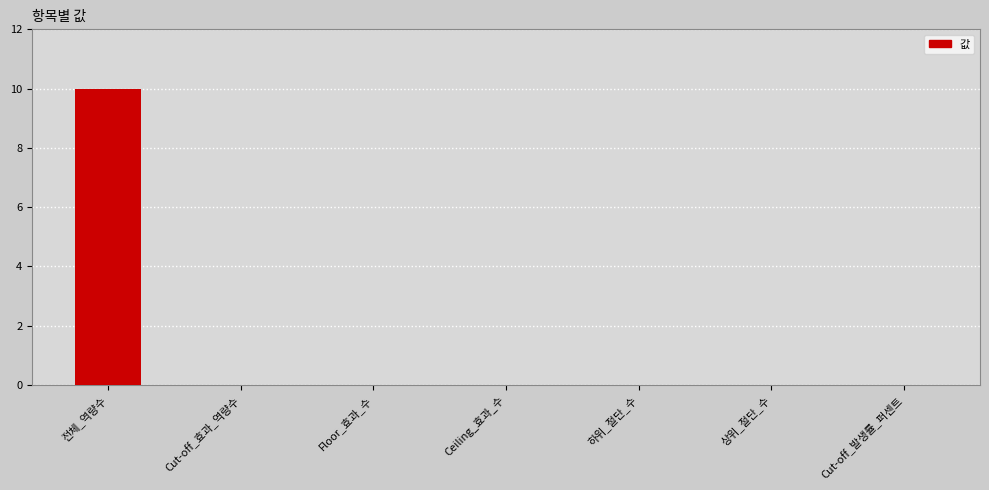

What is the sum of all values?

10